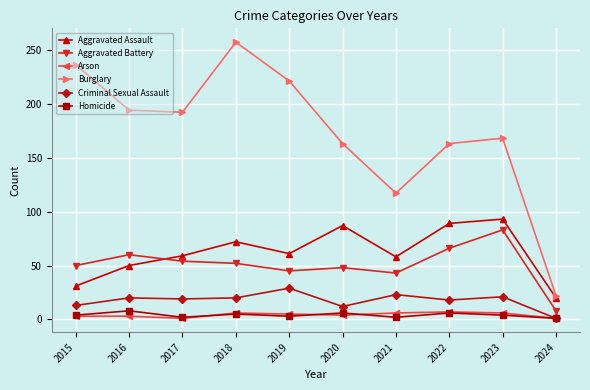

True or false: Aggravated Battery and Burglary cross at least once.

False